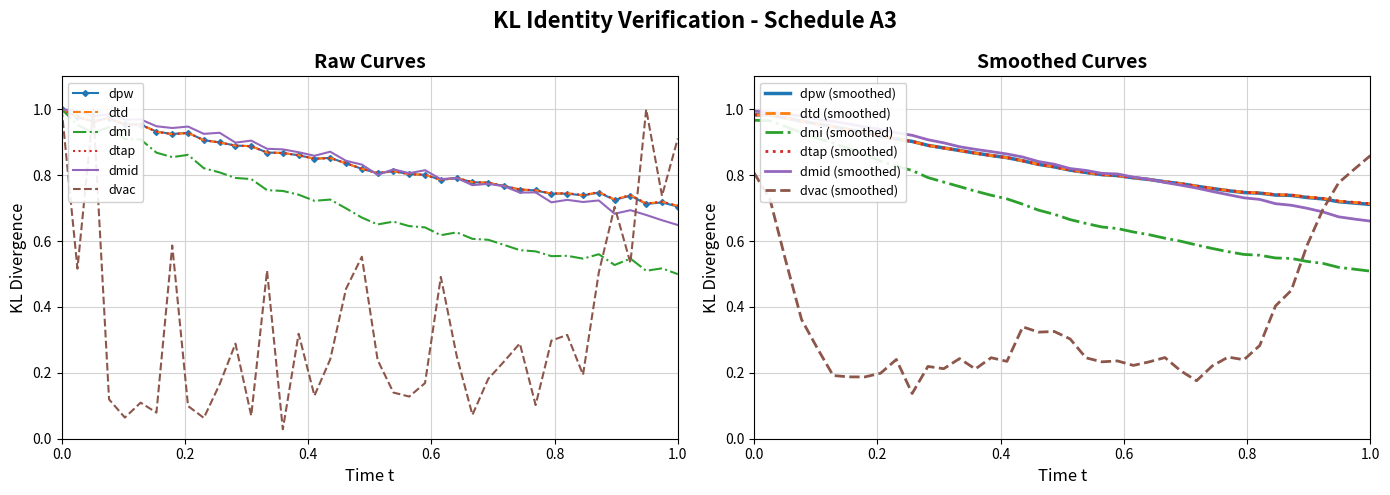

What is the sum of all dpw values?

33.3